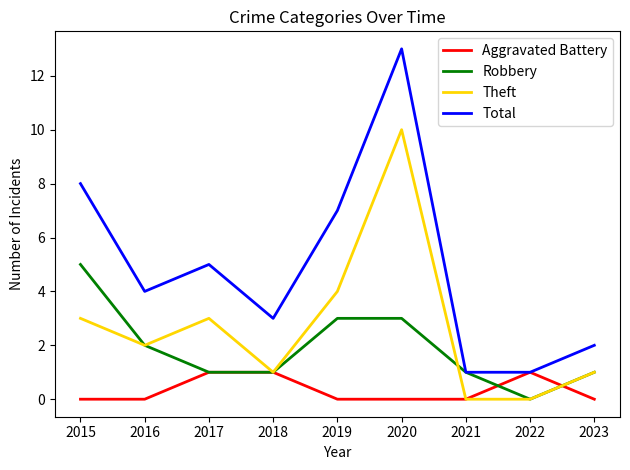

What is the difference between the Theft values at 2019 and 2018?

3